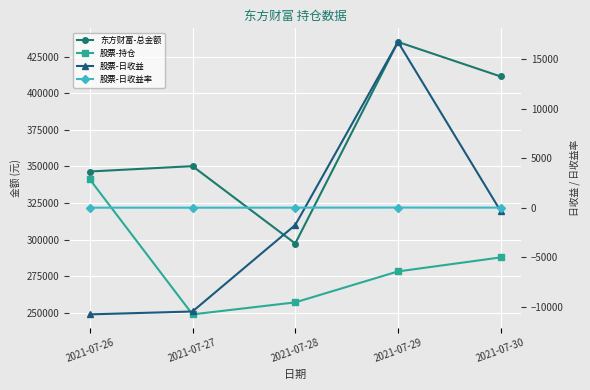

What is the sum of all 股票-日收益率 values?

-2.2